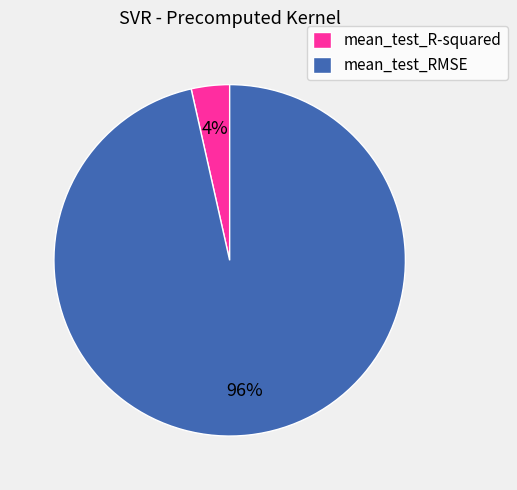

How many slices are in this pie chart?

2